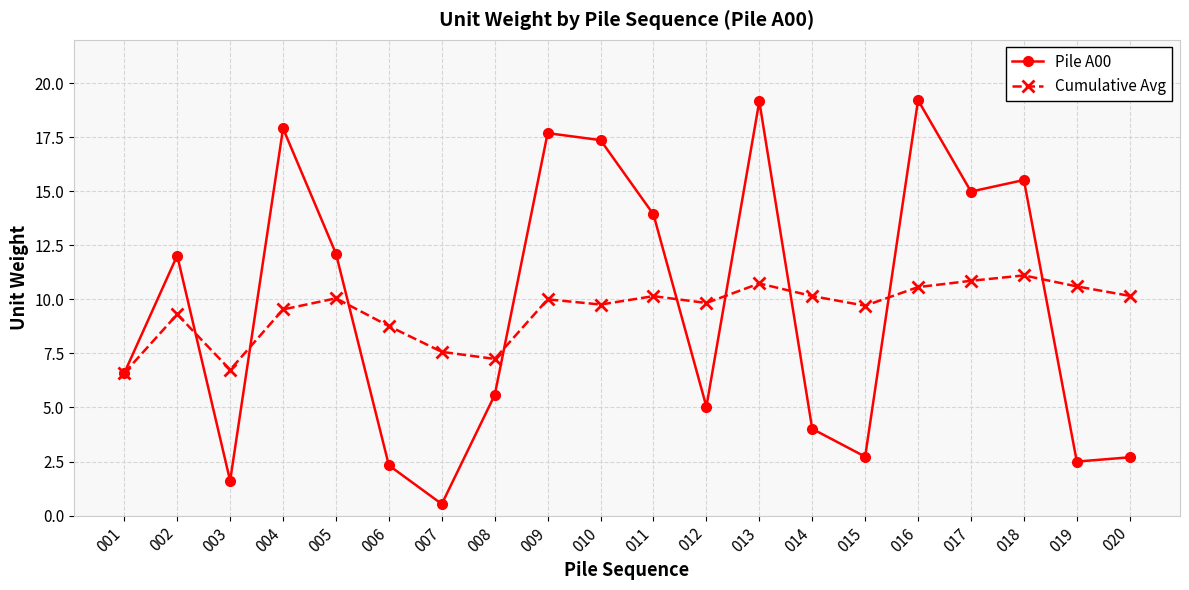

What is the lowest value of the Pile A00 series?

0.5